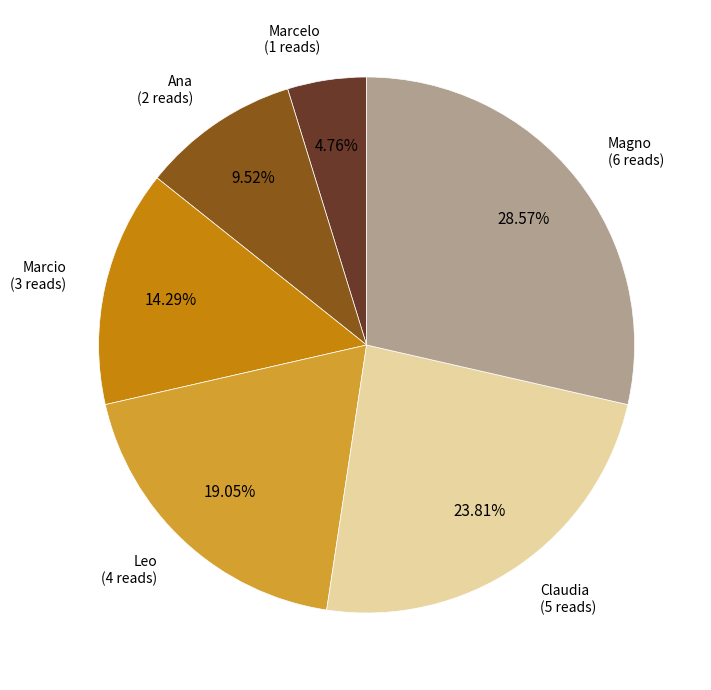

Does any single category account for the majority?

No